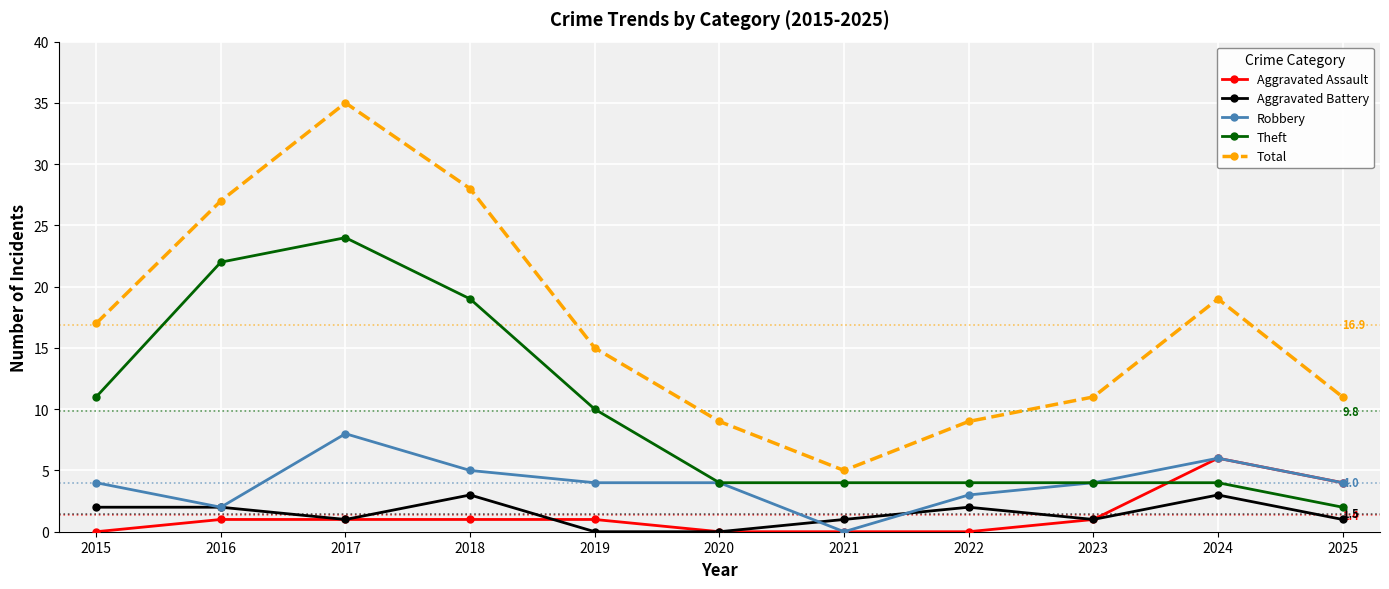

Is the value of Theft at 2022 greater than the value of Total at 2022?

No